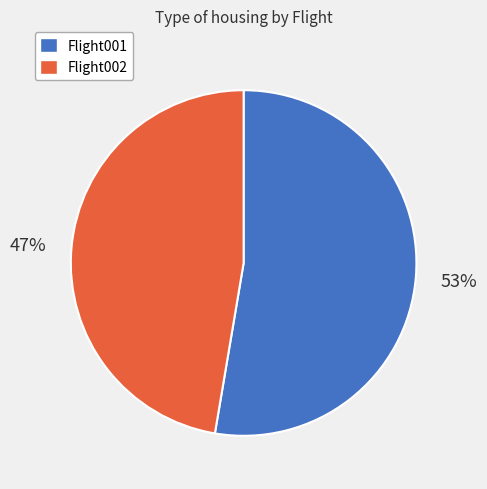

Which category has the smallest portion of the pie?

Flight002